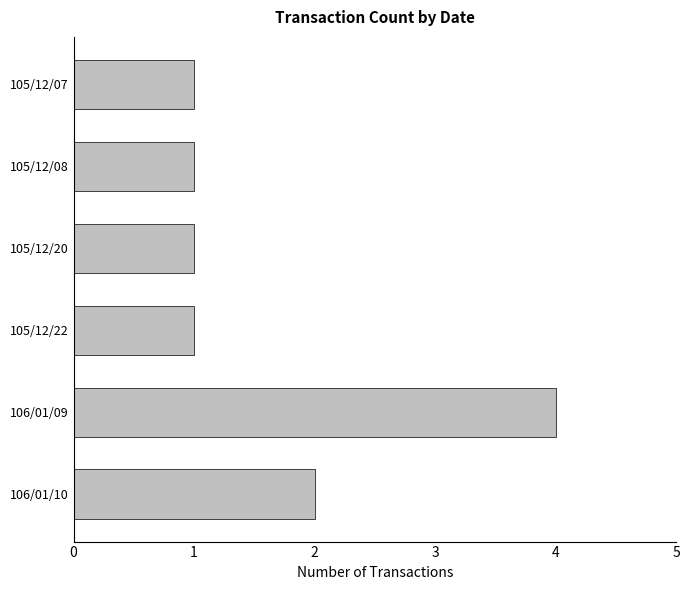

Count the number of categories in the chart.

6